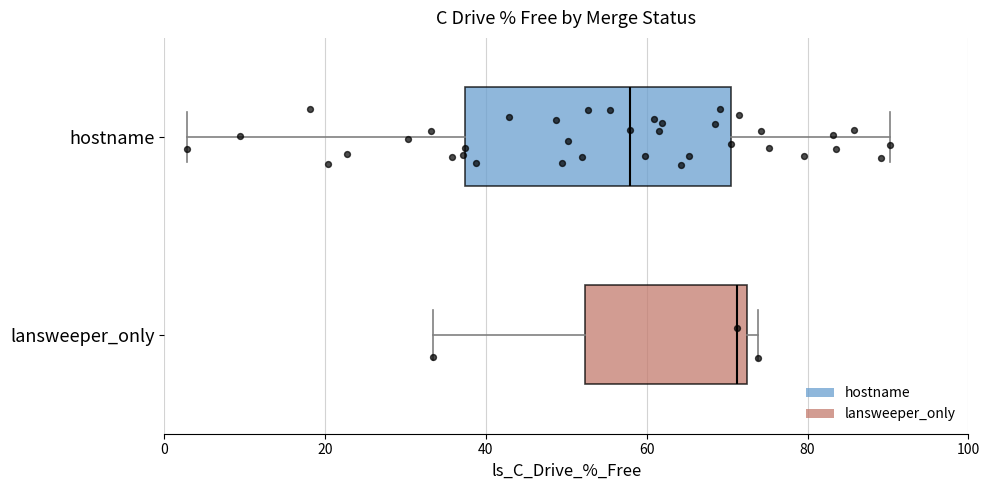

Reading bottom to top, read every box against the x-axis: the position of its median line, the range the box covers, and the ends of its whiskers. The values are not printed on the chart, so give them approximately, as read against the axis.

lansweeper_only: median 72 (just left of the box's right edge), box 52 to 72, whiskers 34 to 74
hostname: median 58, box 38 to 70, whiskers 2 to 90